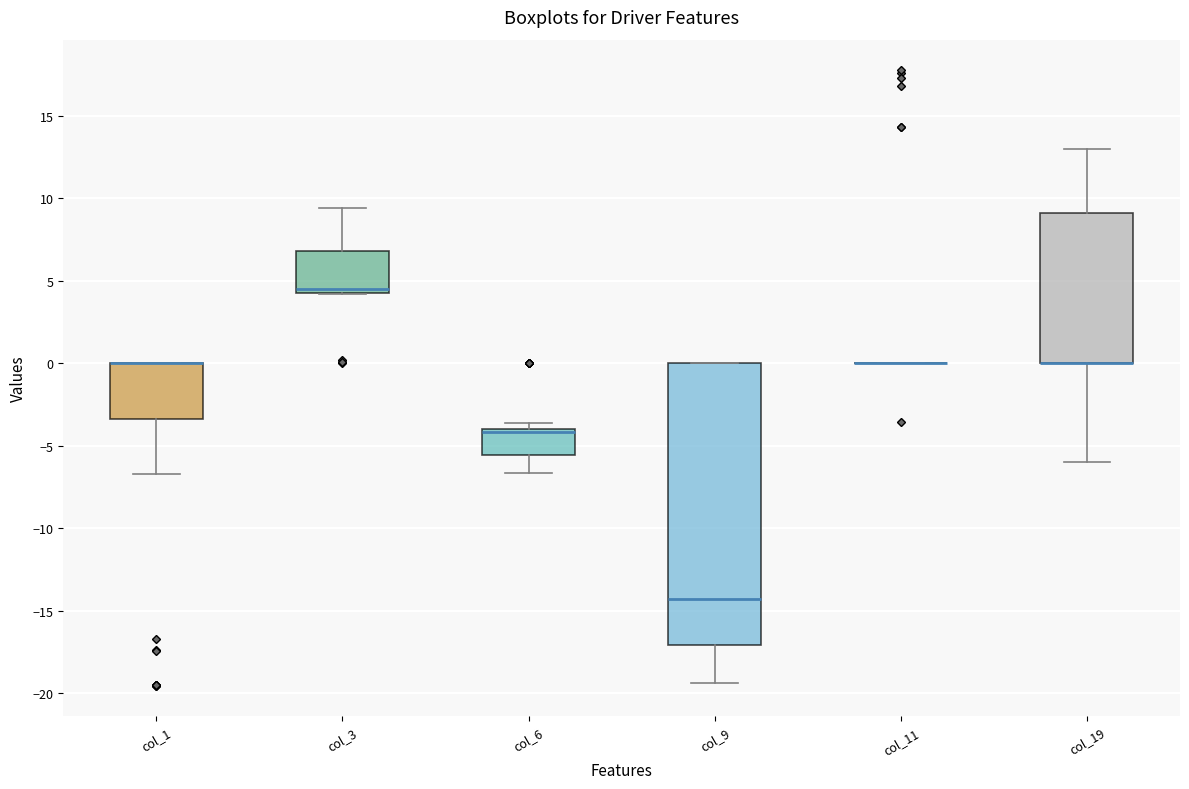

Reading left to right, read every box against the y-axis: the position of its median line, the range the box covers, and the ends of its whiskers. The values are not printed on the chart, so give them approximately, as read against the axis.

col_1: median 0.0 (drawn on the box's upper edge), box -3.5 to 0.0, whiskers -6.5 to 0.0
col_3: median 4.5 (just above the box's lower edge), box 4.5 to 7.0, whiskers 4.0 to 9.5
col_6: median -4.0 (just below the box's upper edge), box -5.5 to -4.0, whiskers -6.5 to -3.5
col_9: median -14.5, box -17.0 to 0.0, whiskers -19.5 to 0.0
col_11: box collapsed to a line at 0.0, whiskers 0.0 to 0.0
col_19: median 0.0 (drawn on the box's lower edge), box 0.0 to 9.0, whiskers -6.0 to 13.0